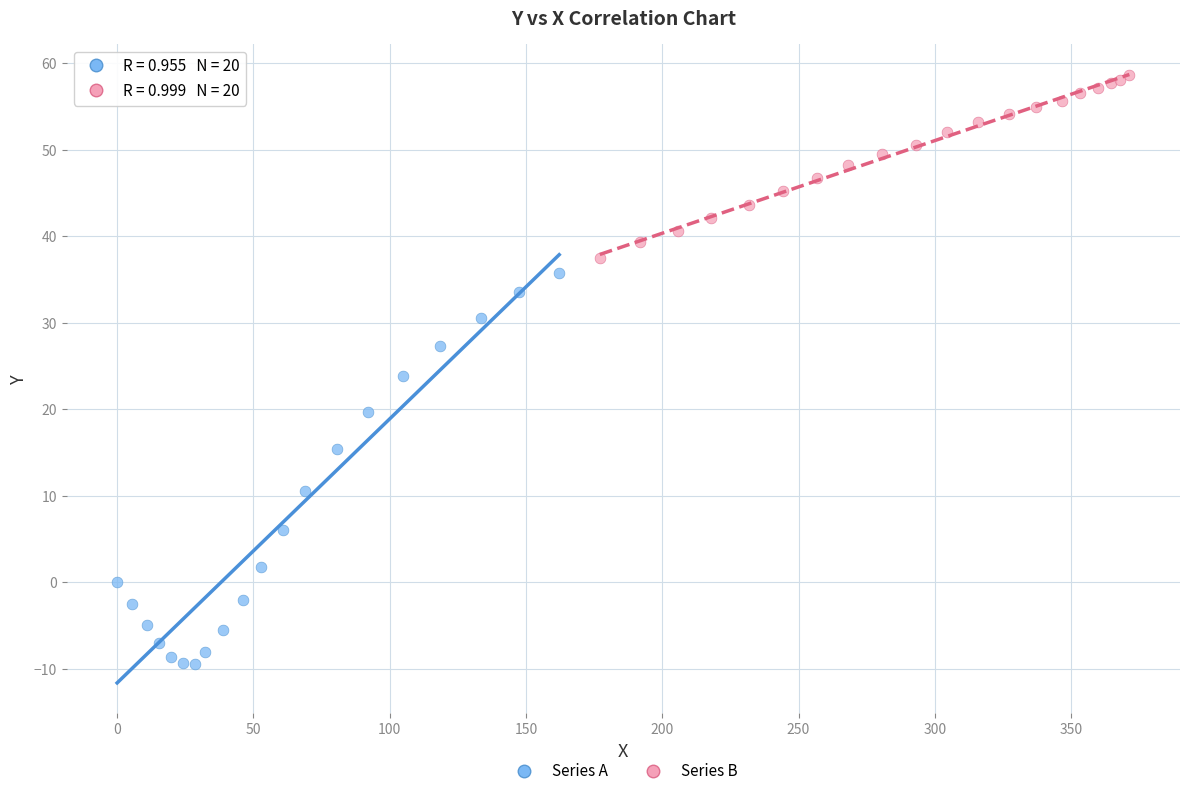

Which series has the widest spread of Y values?

Series A